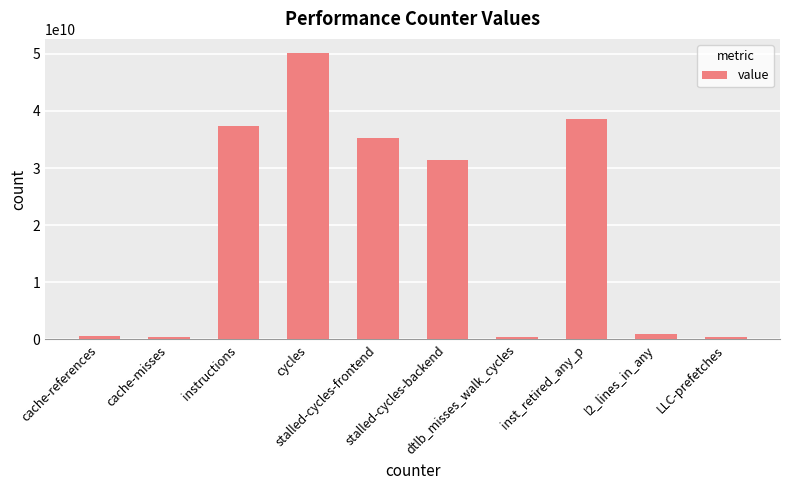

What is the difference between the second highest and second lowest values?

38129920063